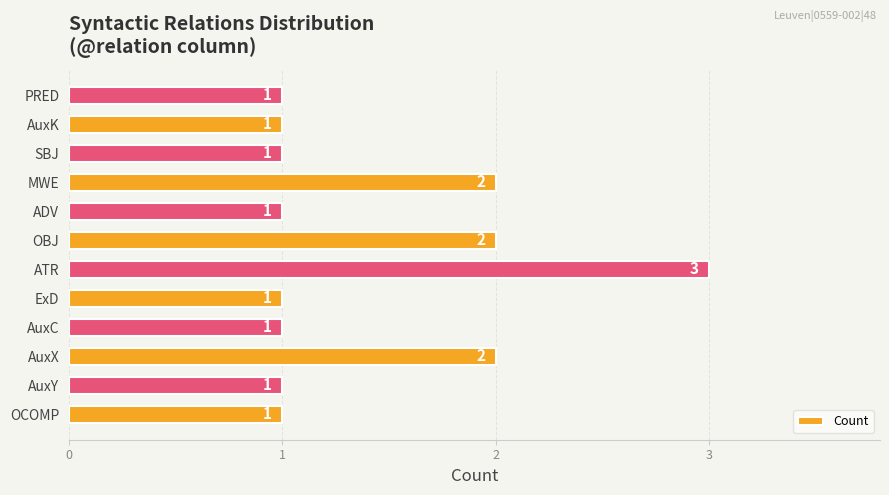

Which label corresponds to the largest value in the chart?

ATR